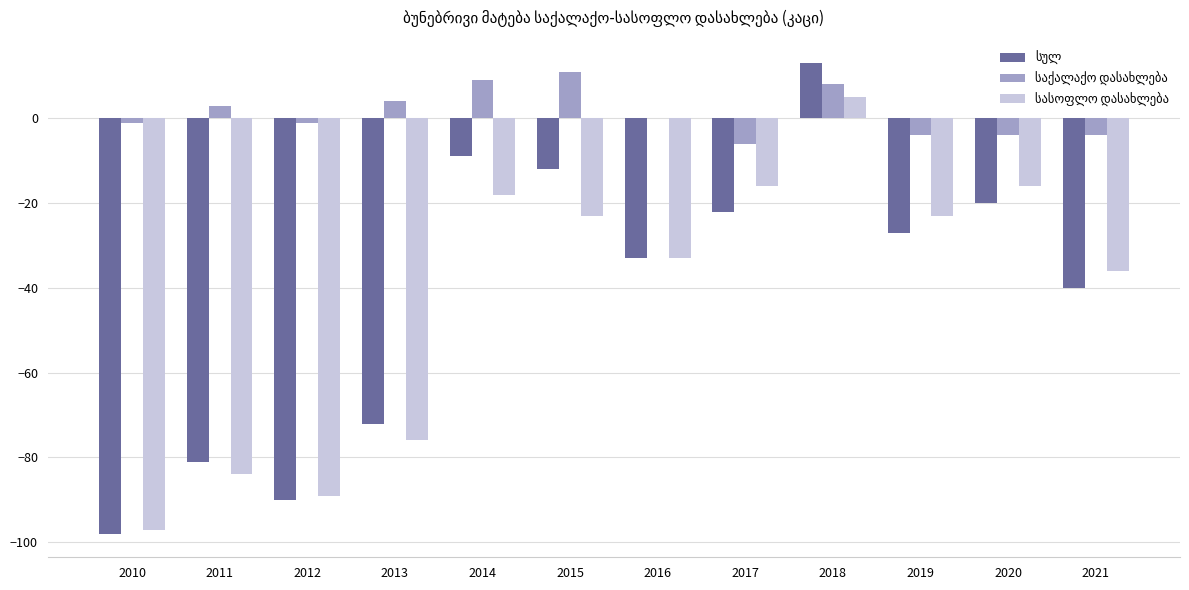

Count the number of data series in this chart.

3